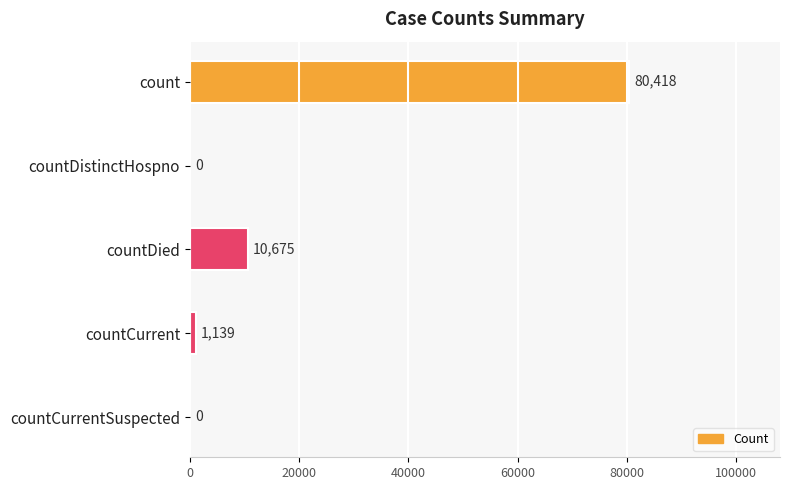

At which category does the chart reach its peak across all series?

count